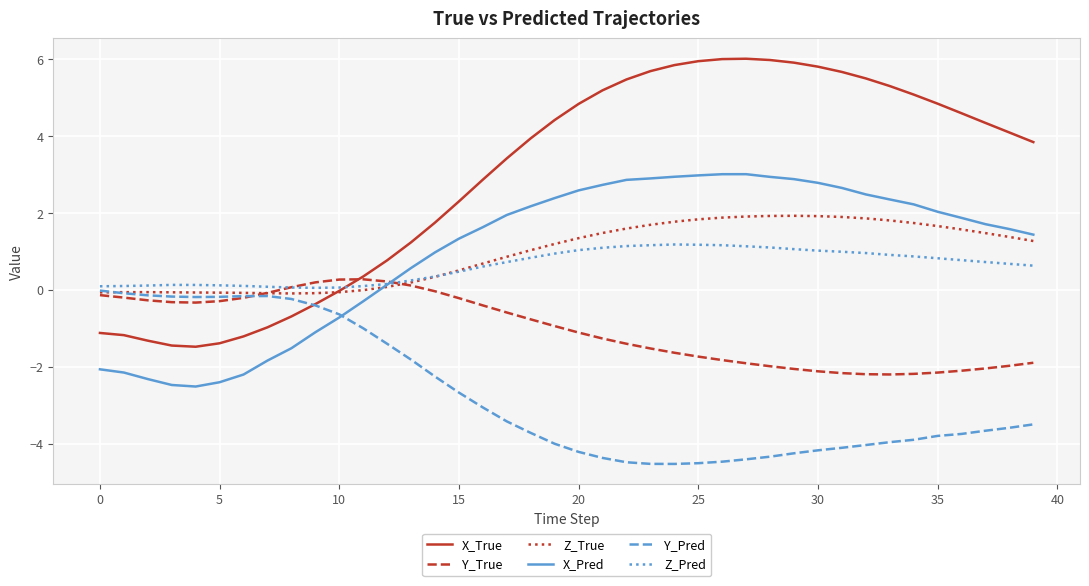

What are all the series names shown in the legend?

X_True, Y_True, Z_True, X_Pred, Y_Pred, Z_Pred